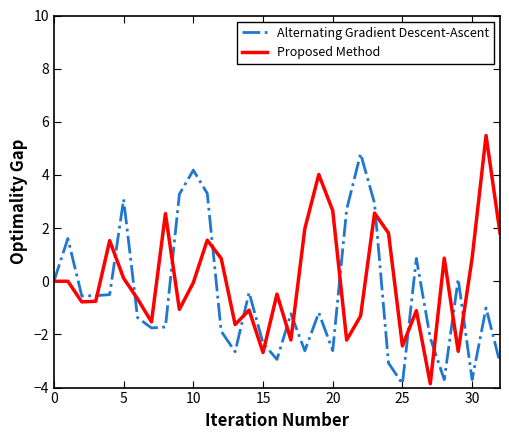

What is the maximum value for Proposed Method?

5.5